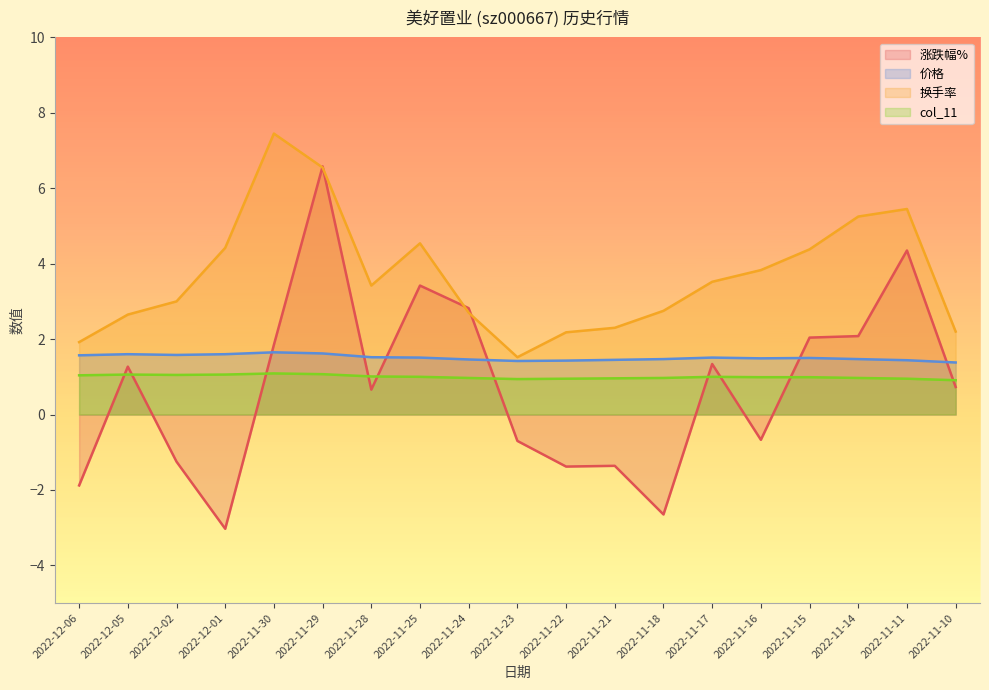

Reading left to right, extract all data points from this chart.

涨跌幅%: 2022-12-06=-1.9	2022-12-05=1.3	2022-12-02=-1.2	2022-12-01=-3.0	2022-11-30=1.9	2022-11-29=6.6	2022-11-28=0.7	2022-11-25=3.4	2022-11-24=2.8	2022-11-23=-0.7	2022-11-22=-1.4	2022-11-21=-1.4	2022-11-18=-2.6	2022-11-17=1.3	2022-11-16=-0.7	2022-11-15=2.0	2022-11-14=2.1	2022-11-11=4.3	2022-11-10=0.7
价格: 2022-12-06=1.6	2022-12-05=1.6	2022-12-02=1.6	2022-12-01=1.6	2022-11-30=1.6	2022-11-29=1.6	2022-11-28=1.5	2022-11-25=1.5	2022-11-24=1.5	2022-11-23=1.4	2022-11-22=1.4	2022-11-21=1.4	2022-11-18=1.5	2022-11-17=1.5	2022-11-16=1.5	2022-11-15=1.5	2022-11-14=1.5	2022-11-11=1.4	2022-11-10=1.4
换手率: 2022-12-06=1.9	2022-12-05=2.6	2022-12-02=3.0	2022-12-01=4.4	2022-11-30=7.5	2022-11-29=6.5	2022-11-28=3.4	2022-11-25=4.5	2022-11-24=2.7	2022-11-23=1.5	2022-11-22=2.2	2022-11-21=2.3	2022-11-18=2.8	2022-11-17=3.5	2022-11-16=3.8	2022-11-15=4.4	2022-11-14=5.2	2022-11-11=5.5	2022-11-10=2.2
col_11: 2022-12-06=1.0	2022-12-05=1.1	2022-12-02=1.1	2022-12-01=1.1	2022-11-30=1.1	2022-11-29=1.1	2022-11-28=1.0	2022-11-25=1.0	2022-11-24=1.0	2022-11-23=0.9	2022-11-22=0.9	2022-11-21=1.0	2022-11-18=1.0	2022-11-17=1.0	2022-11-16=1.0	2022-11-15=1.0	2022-11-14=1.0	2022-11-11=0.9	2022-11-10=0.9